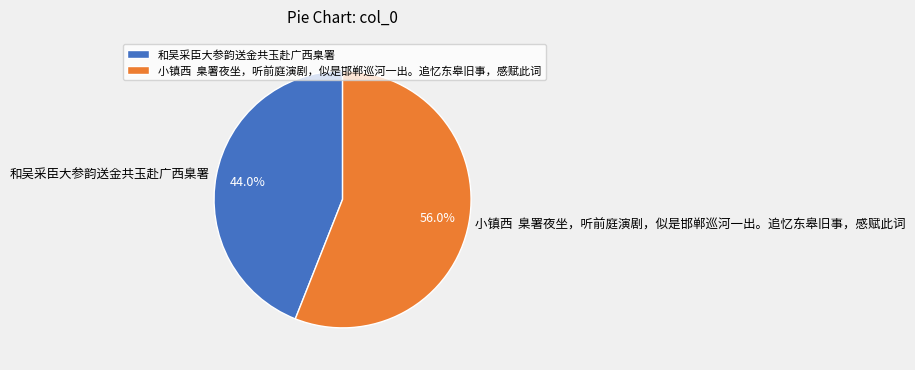

Which has a higher value, 小镇西 臬署夜坐，听前庭演剧，似是邯郸巡河一出。追忆东皋旧事，感赋此词 or 和吴采臣大参韵送金共玉赴广西臬署?

小镇西 臬署夜坐，听前庭演剧，似是邯郸巡河一出。追忆东皋旧事，感赋此词